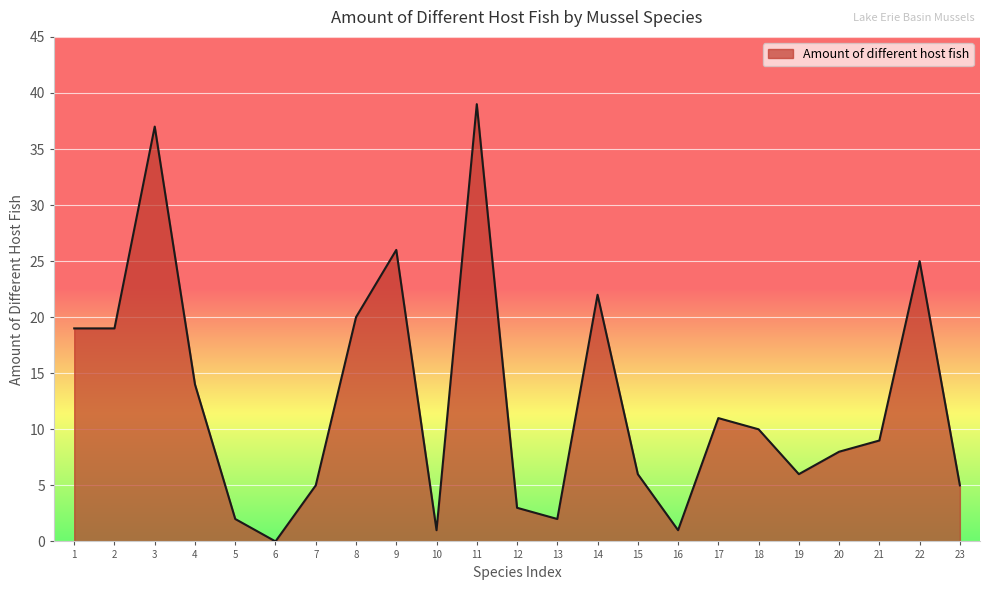

At which category does the chart reach its peak across all series?

11